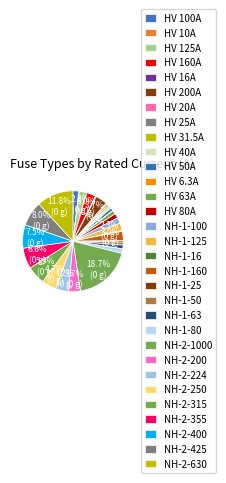

Rank the categories by value from lowest to highest.

HV 6.3A, HV 10A, HV 16A, NH-1-16, HV 20A, HV 25A, NH-1-25, HV 31.5A, HV 40A, HV 50A, NH-1-50, HV 63A, NH-1-63, HV 80A, NH-1-80, HV 100A, NH-1-100, HV 125A, NH-1-125, HV 160A, NH-1-160, HV 200A, NH-2-200, NH-2-224, NH-2-250, NH-2-315, NH-2-355, NH-2-400, NH-2-425, NH-2-630, NH-2-1000